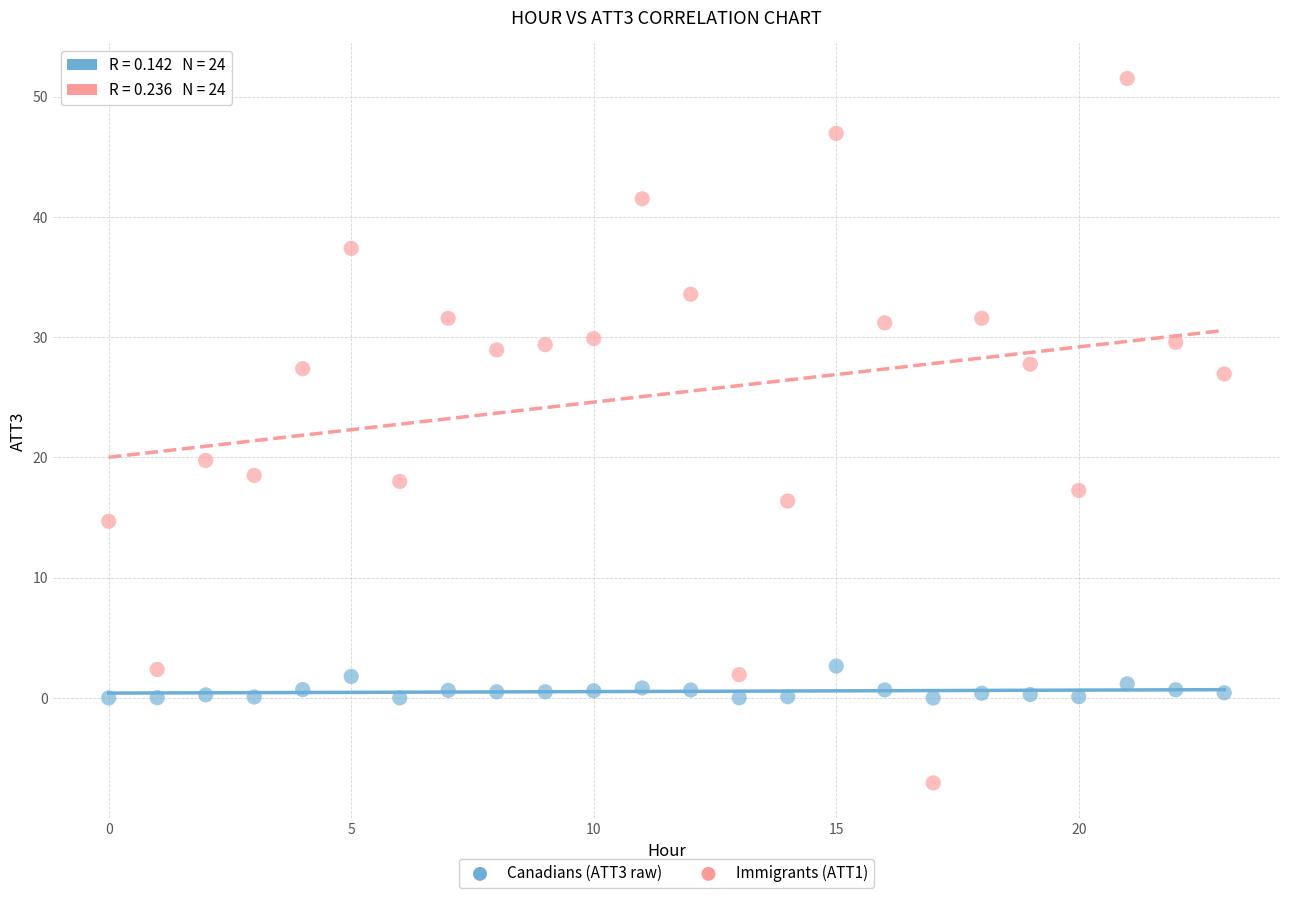

Which series has the largest Y range (max minus min)?

Immigrants (ATT1)